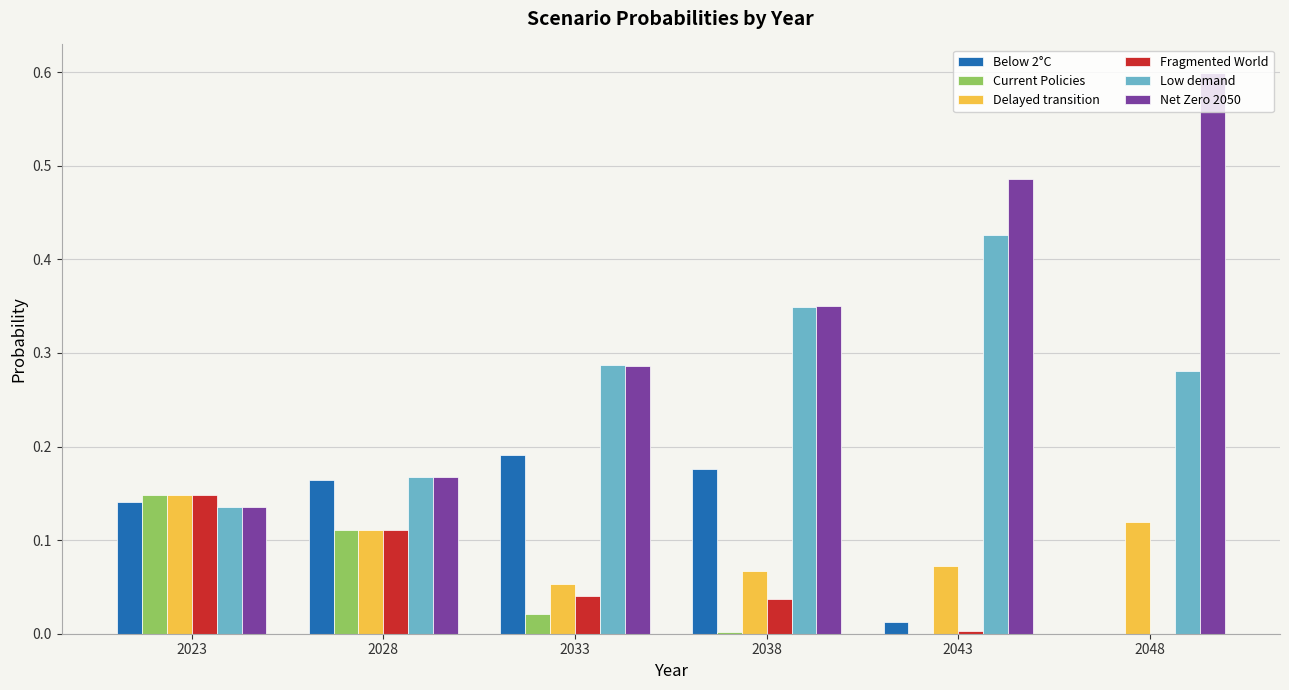

What is the sum of all Delayed transition values?

0.6